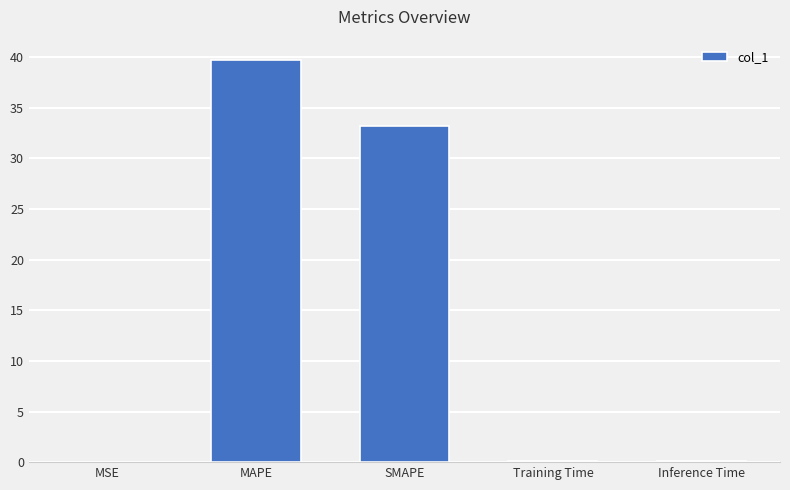

Which label corresponds to the largest value in the chart?

MAPE